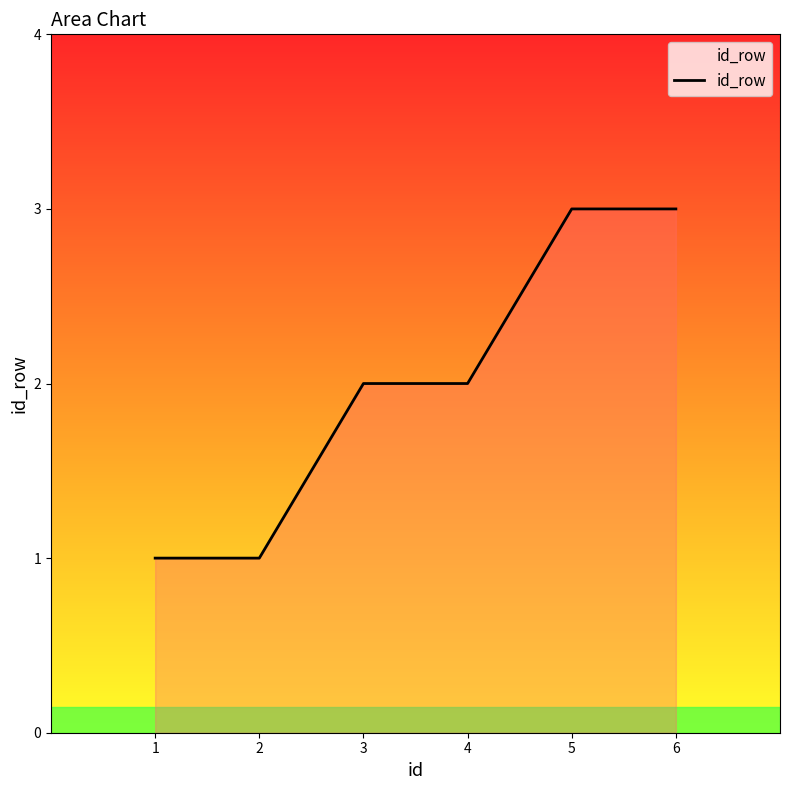

Reading left to right, list all the values displayed in this chart.

1=1	2=1	3=2	4=2	5=3	6=3